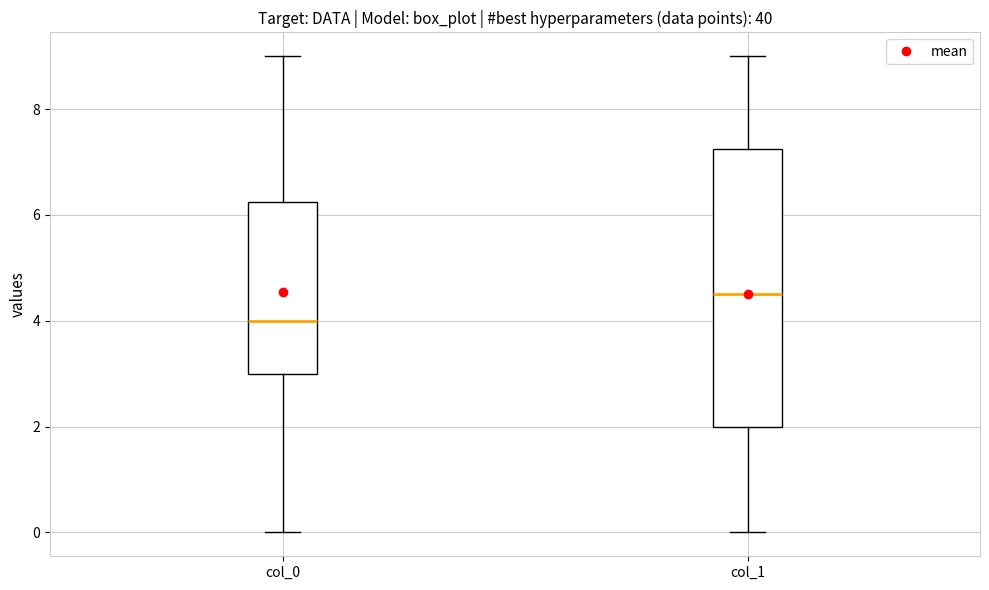

Reading left to right, read every box against the y-axis: the position of its median line, the range the box covers, and the ends of its whiskers. The values are not printed on the chart, so give them approximately, as read against the axis.

col_0: median 4.0, box 3.0 to 6.2, whiskers 0.0 to 9.0
col_1: median 4.6, box 2.0 to 7.2, whiskers 0.0 to 9.0